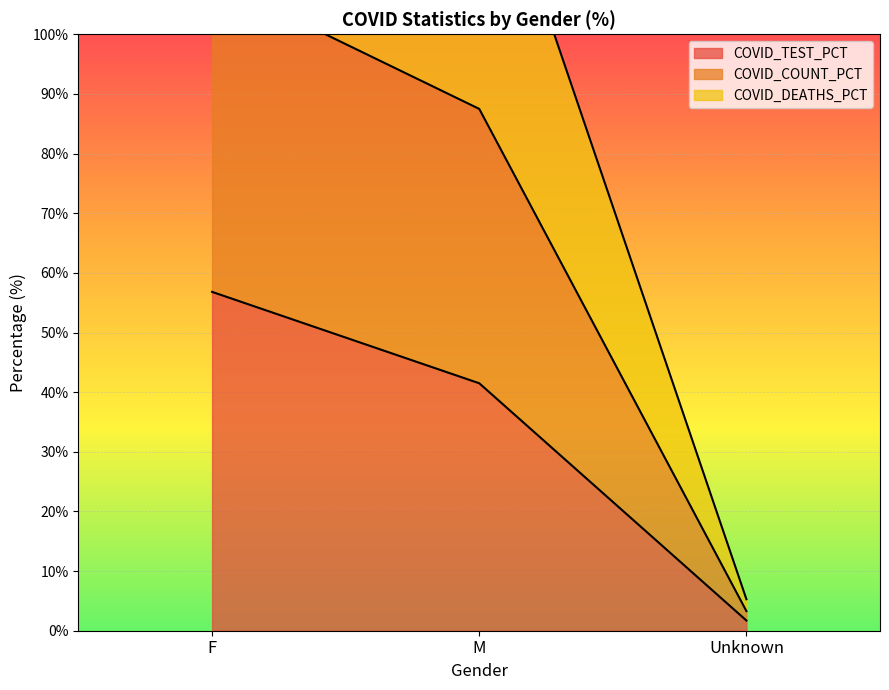

Rank the categories by COVID_COUNT value from lowest to highest.

Unknown, M, F